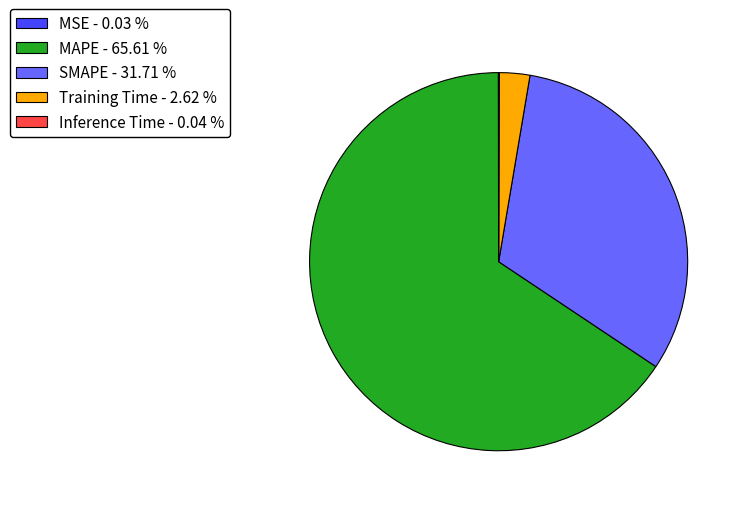

Which has a higher value, MAPE - 65.61 % or SMAPE - 31.71 %?

MAPE - 65.61 %